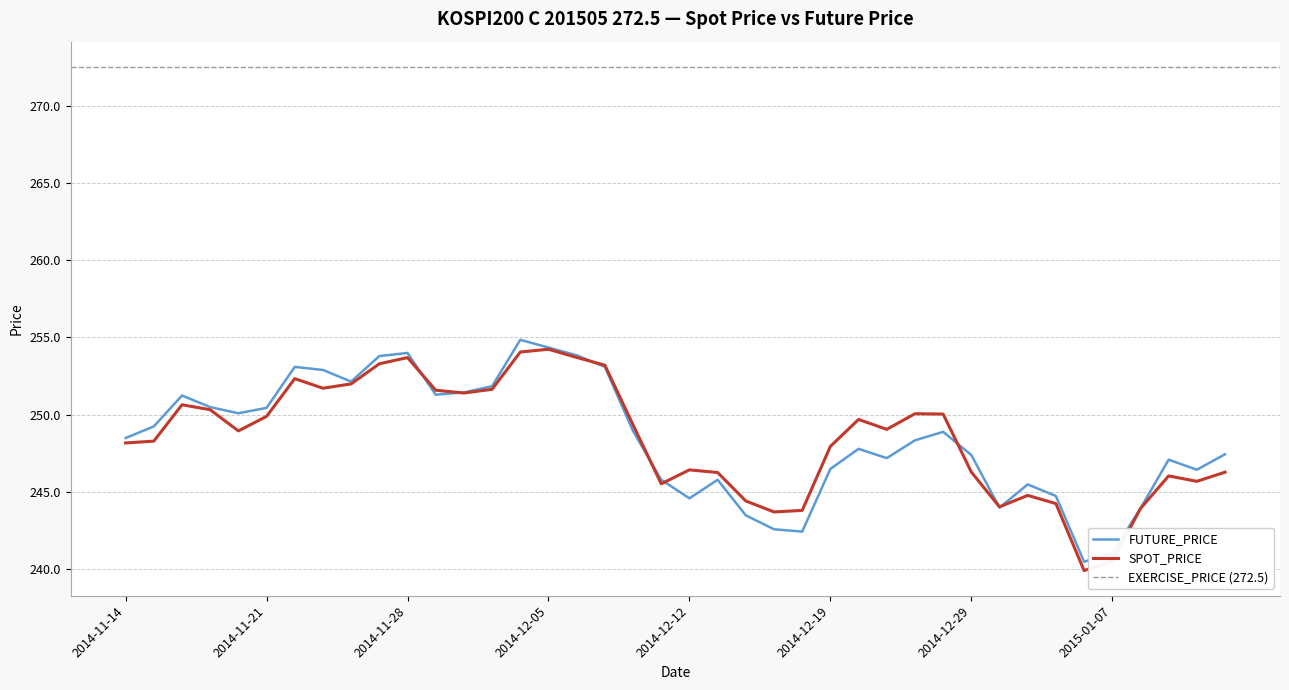

How many lines are shown in the chart?

2